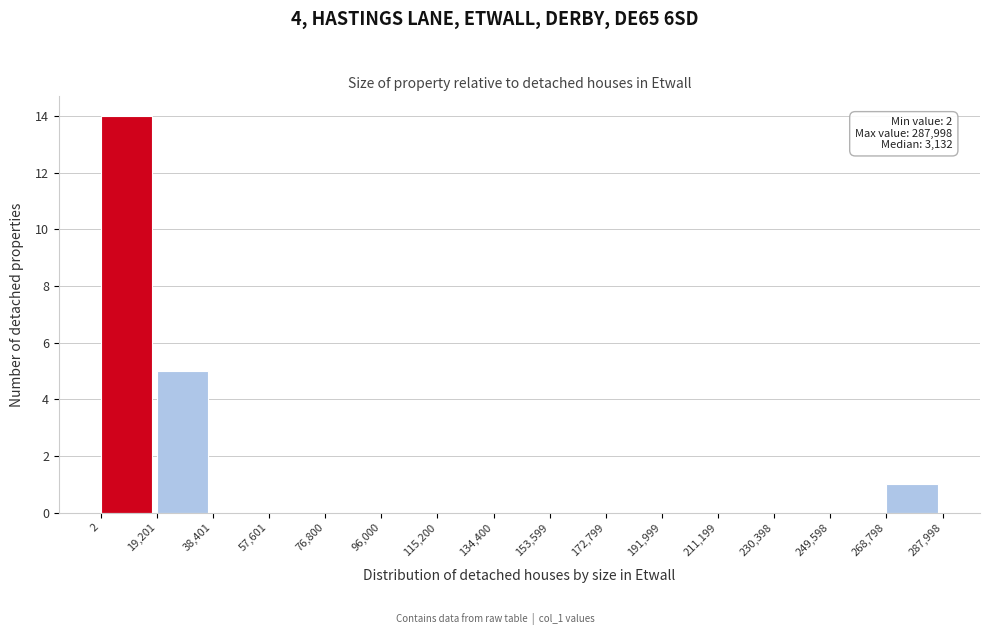

Which range on the x-axis has the tallest bar?

2 to 19,201